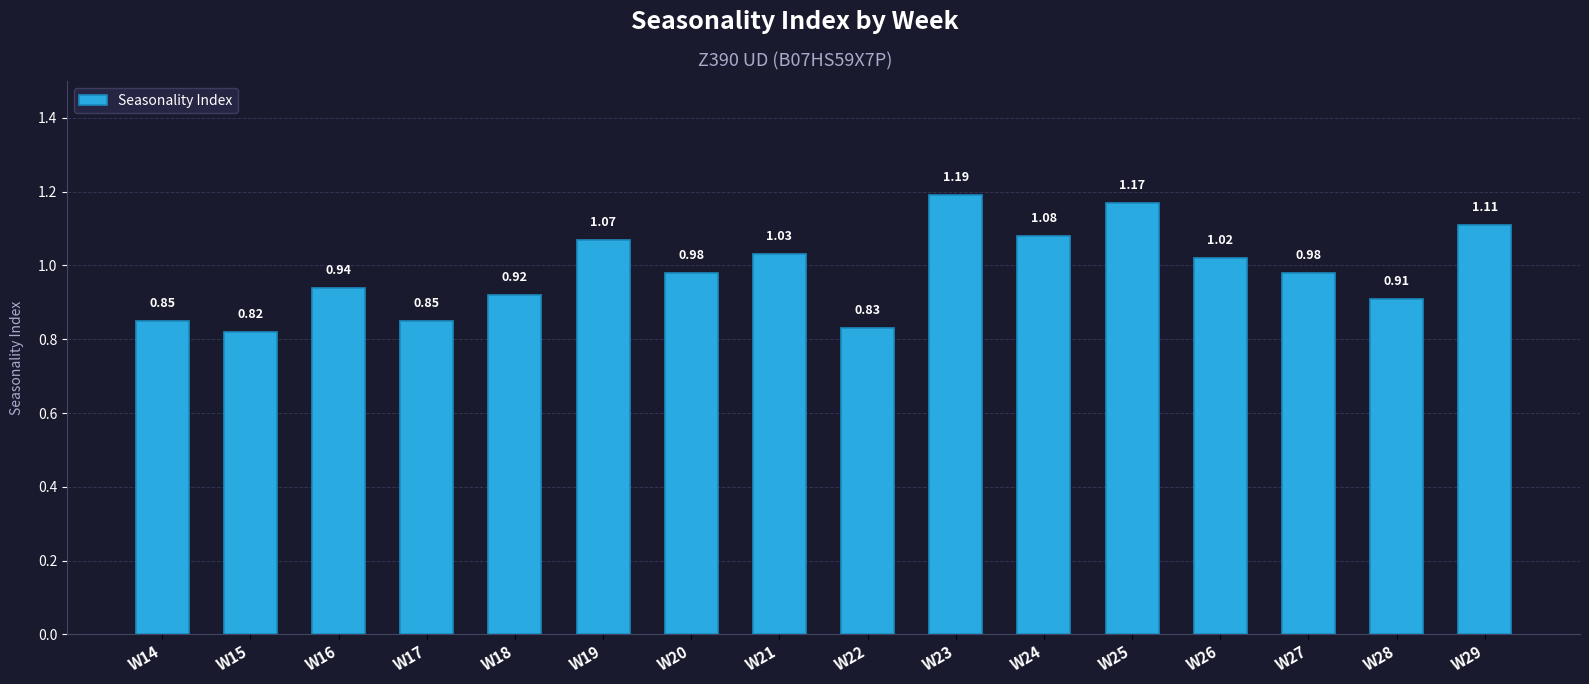

Which label corresponds to the smallest value in the chart?

W15